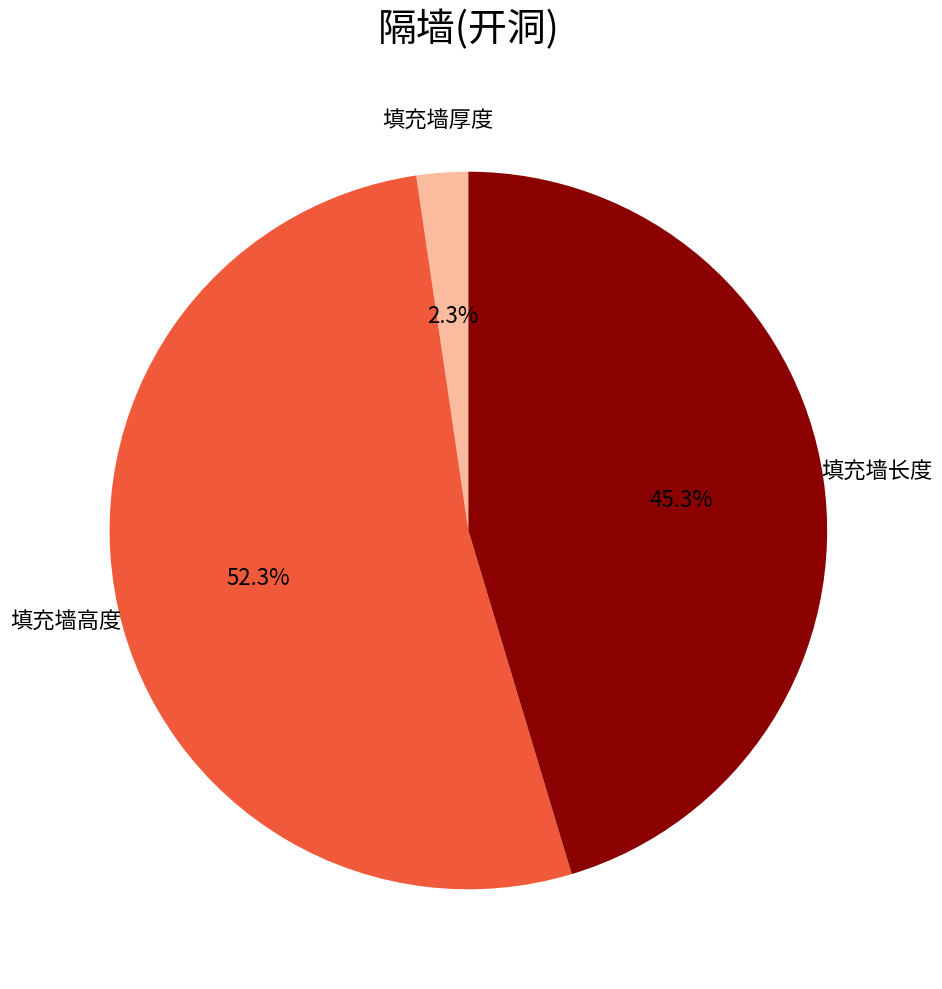

Rank the categories by value from highest to lowest.

填充墙高度, 填充墙长度, 填充墙厚度